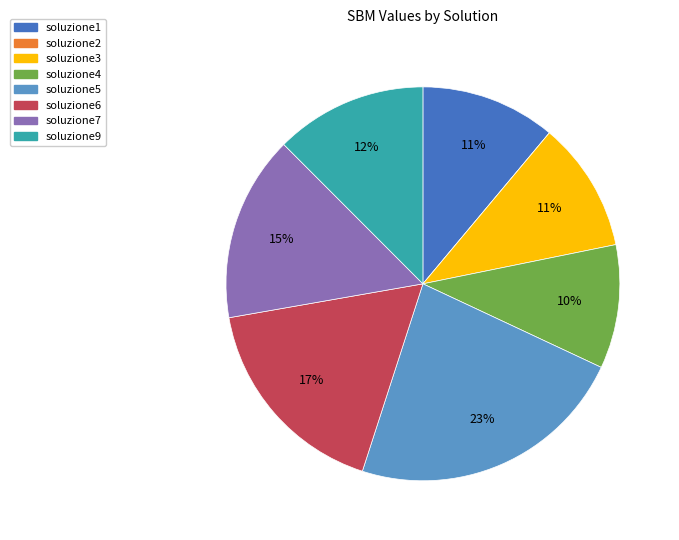

Is the sum of soluzione7 and soluzione6 greater than half?

No